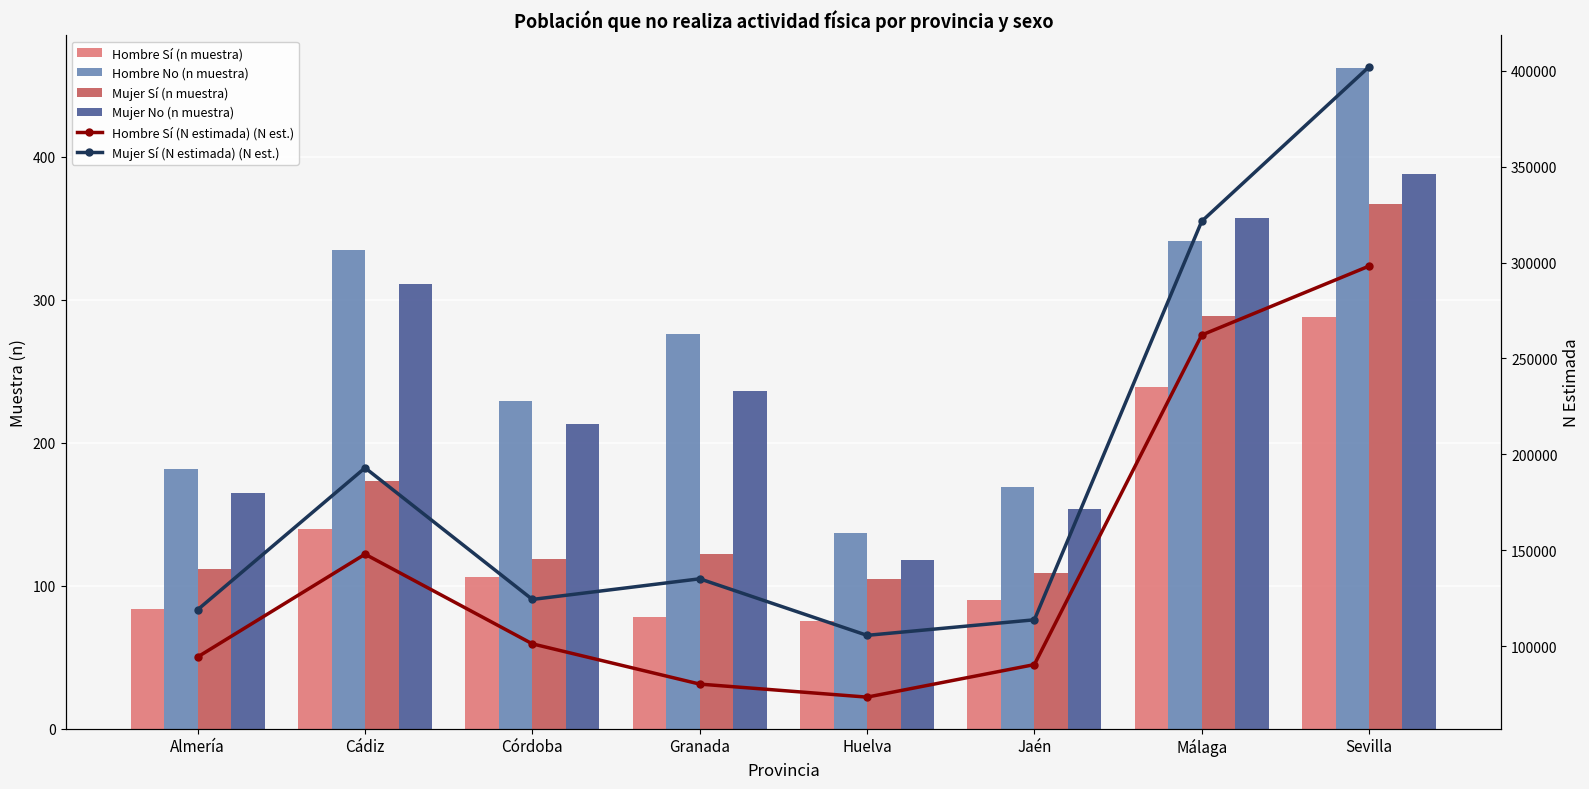

Is it true that Mujer No (n muestra) equals 243 at Jaén?

False